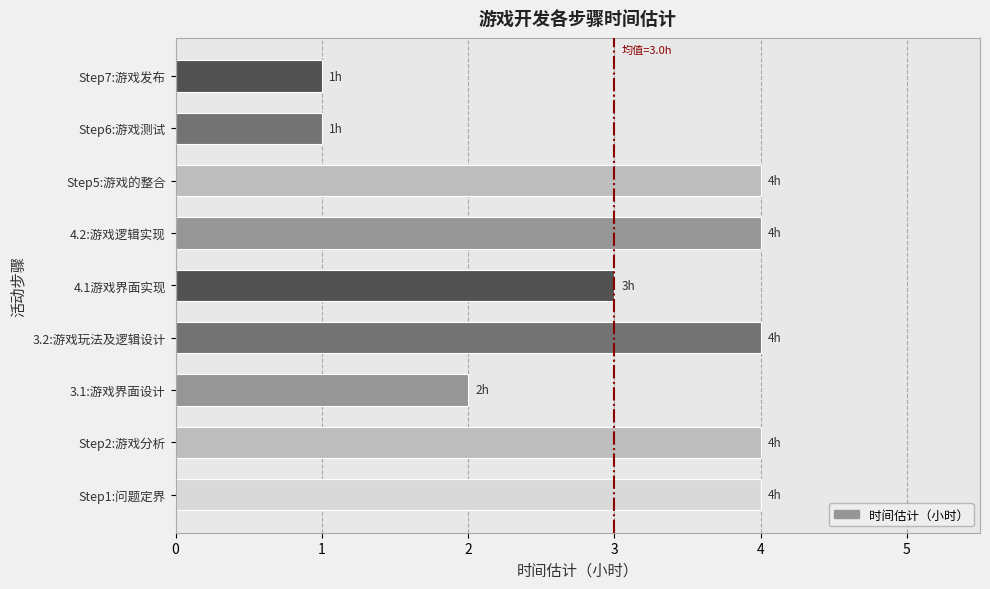

What is the sum of the values at 3.1:游戏界面设计 and Step6:游戏测试?

3